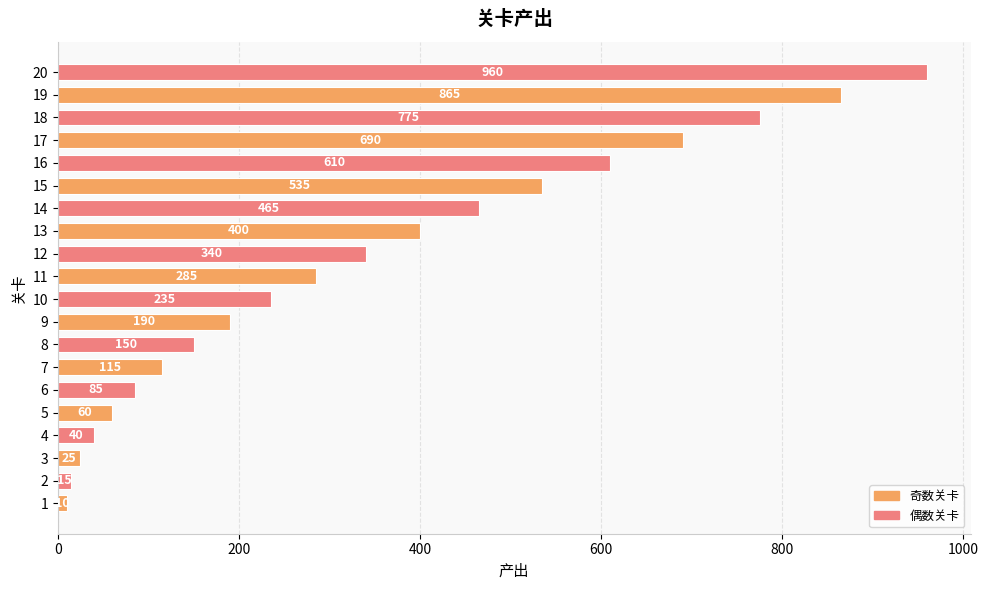

Rank the categories by value from highest to lowest.

20, 19, 18, 17, 16, 15, 14, 13, 12, 11, 10, 9, 8, 7, 6, 5, 4, 3, 2, 1